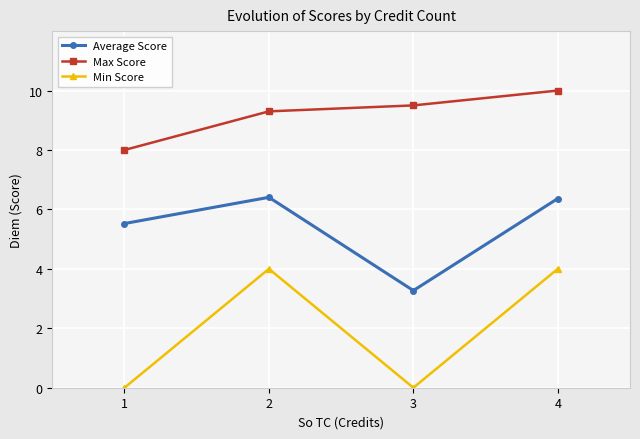

Count the number of data series in this chart.

3